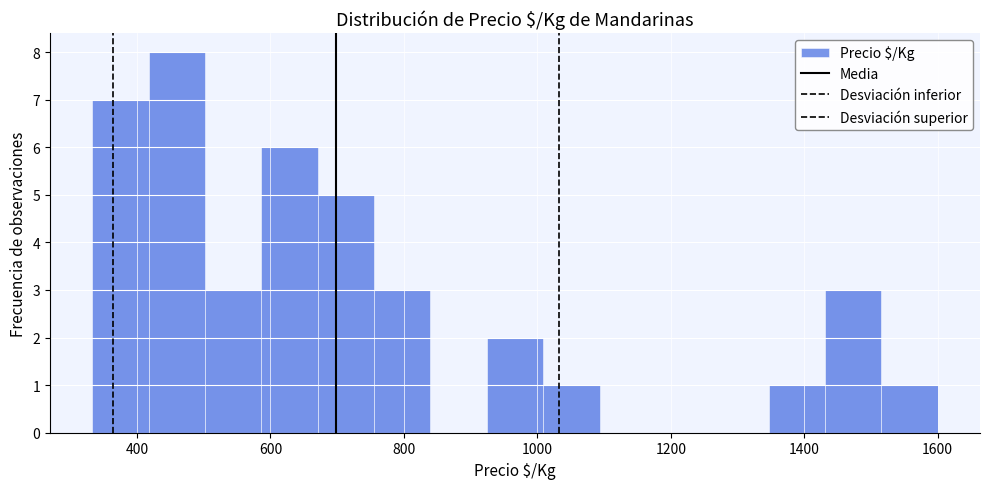

Over which range of the x-axis is the bar tallest?

420 to 500